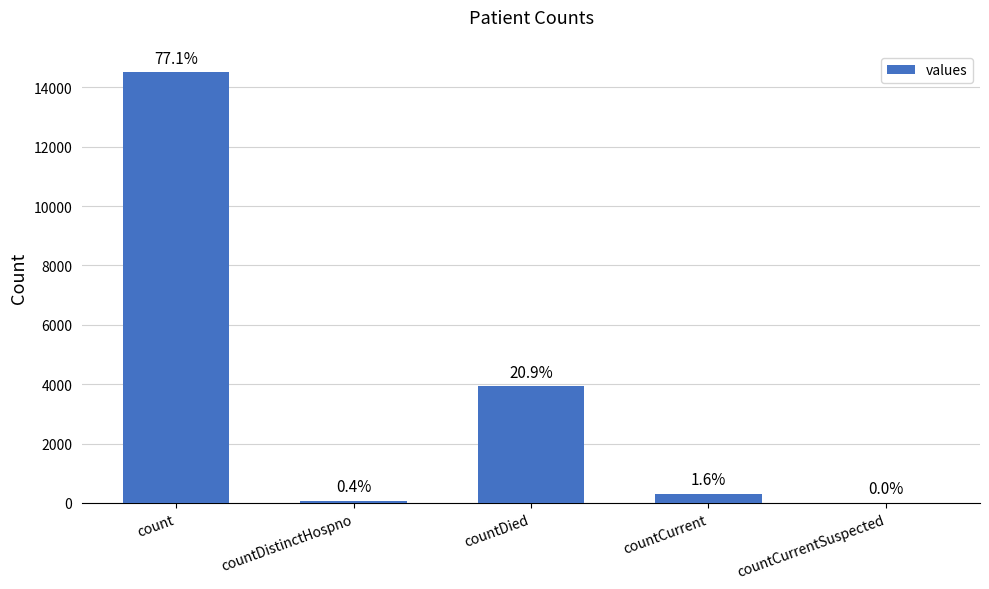

Which label corresponds to the smallest value in the chart?

countCurrentSuspected